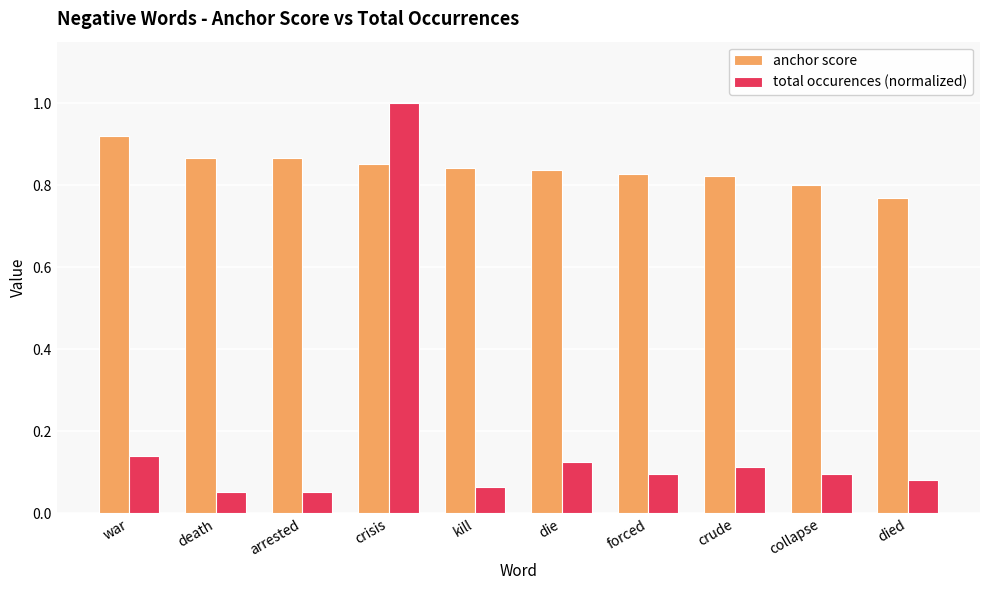

True or false: total occurences (normalized) has a value of 1.0 at crisis.

True